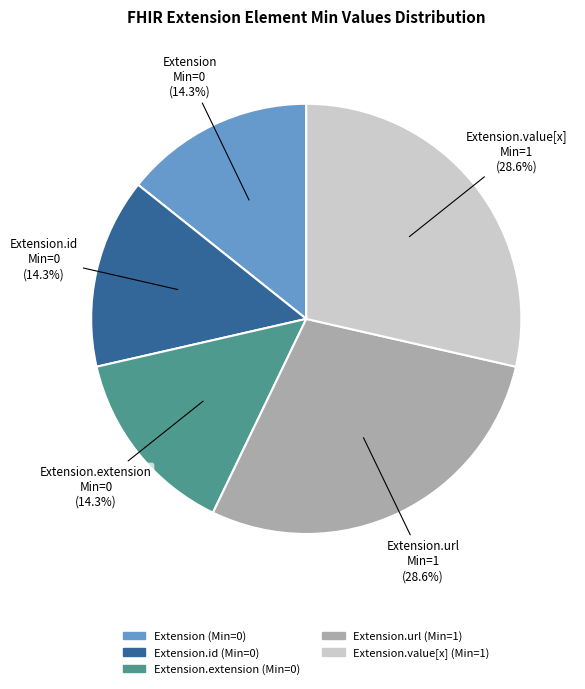

Does any single category account for the majority?

No